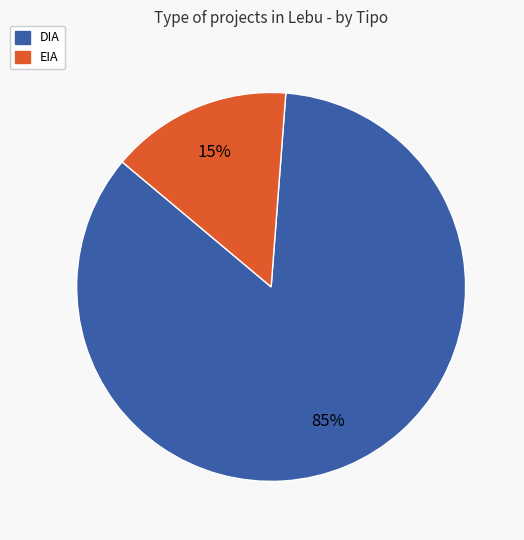

To the nearest percent, what portion does EIA represent?

15%